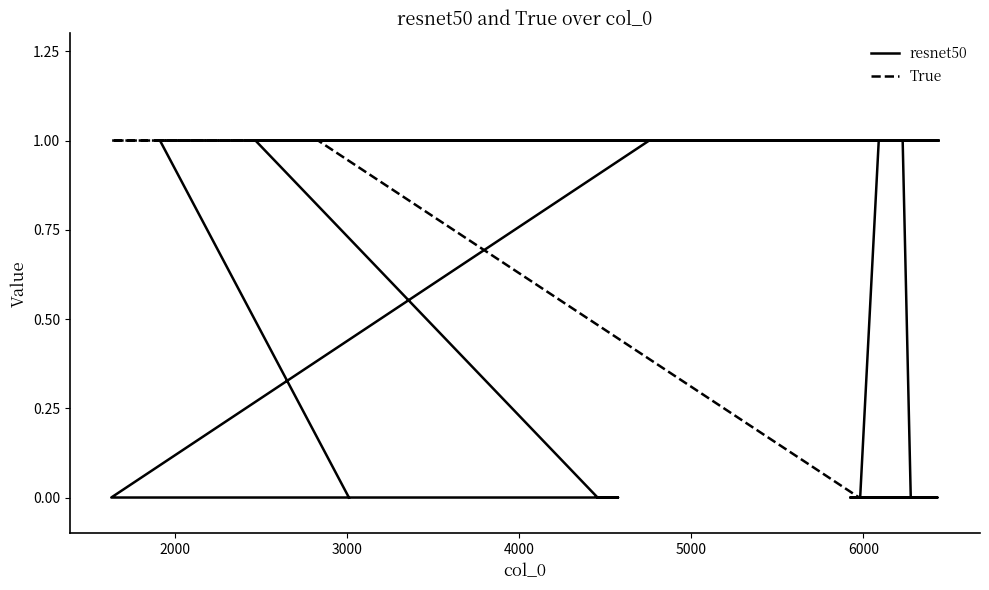

List the series in order of their overall mean, lowest first.

resnet50, True